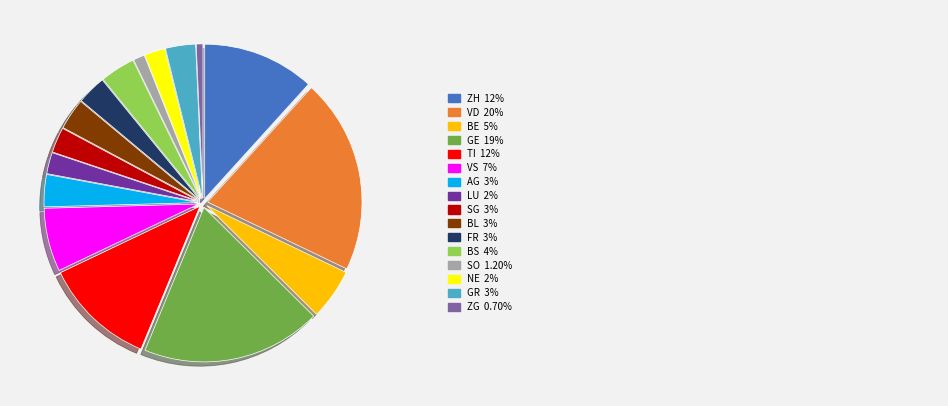

Does any single category account for the majority?

No